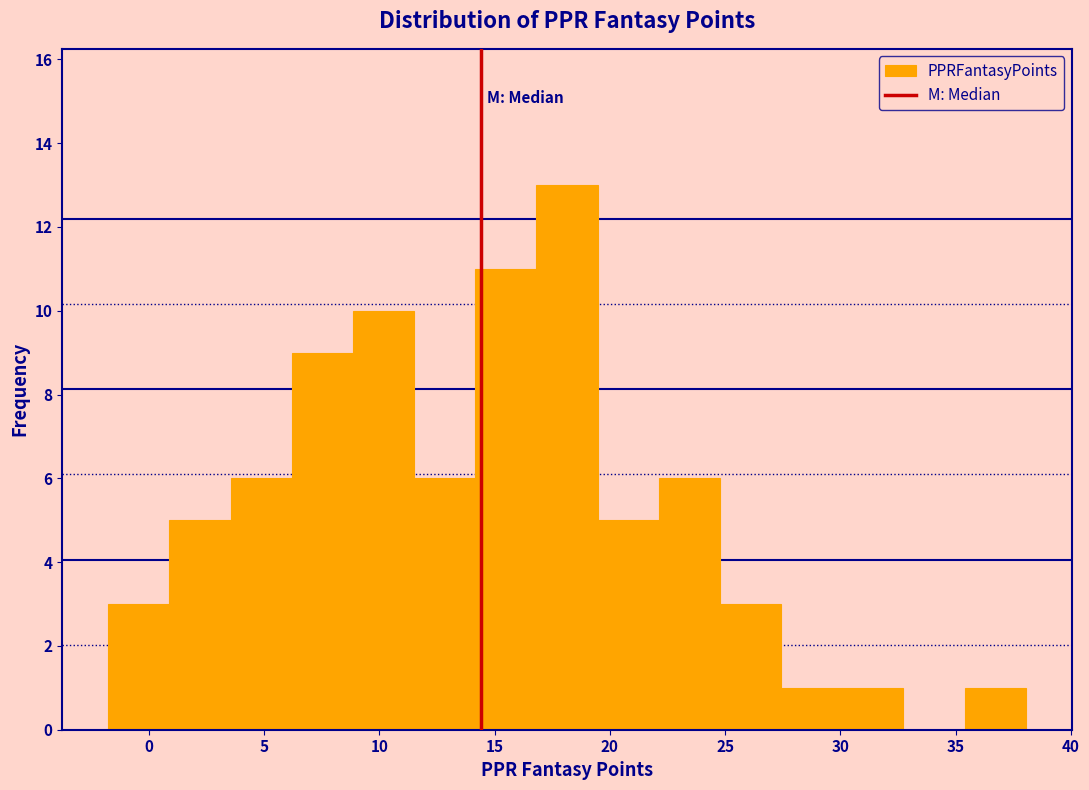

Reading left to right, transcribe this chart: for each bar, give the range it covers on the x-axis and its height. Neither the bar edges nor the heights are printed on the chart, so give them approximately, as read against the axes.

-2.0 to 1.0: 3
1.0 to 3.5: 5
3.5 to 6.0: 6
6.0 to 9.0: 9
9.0 to 11.5: 10
11.5 to 14.0: 6
14.0 to 17.0: 11
17.0 to 19.5: 13
19.5 to 22.0: 5
22.0 to 25.0: 6
25.0 to 27.5: 3
27.5 to 30.0: 1
30.0 to 32.5: 1
32.5 to 35.5: 0
35.5 to 38.0: 1